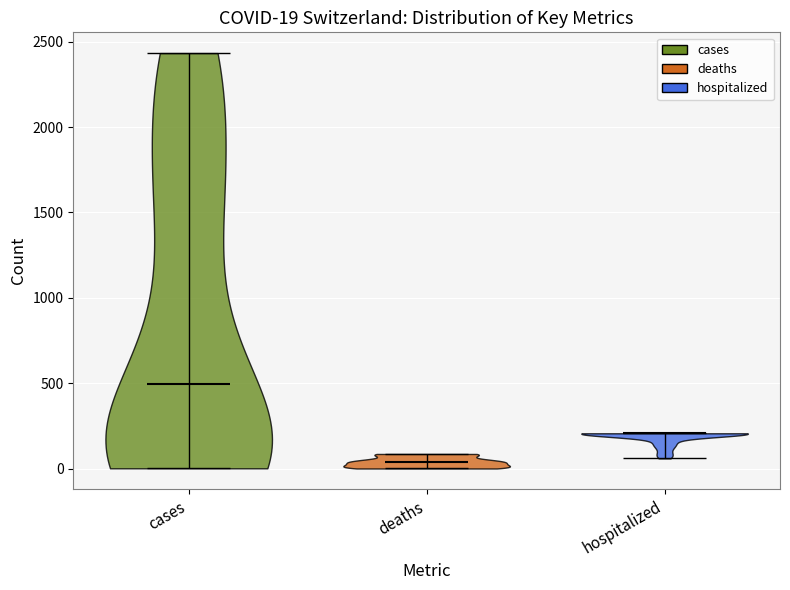

Which violin has the highest median line?

cases